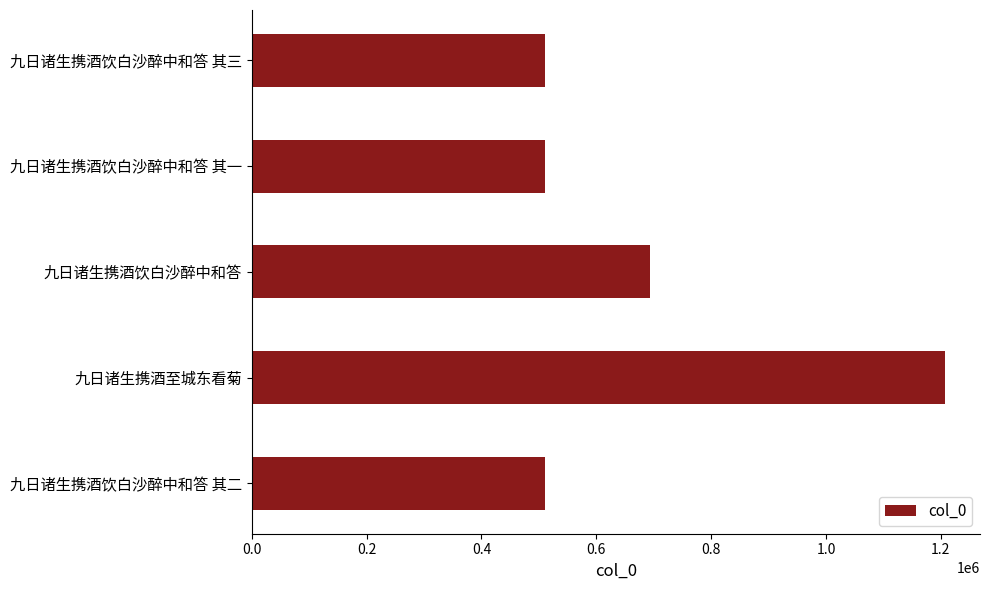

What is the sum of the values at 九日诸生携酒饮白沙醉中和答 其一 and 九日诸生携酒饮白沙醉中和答?

1204355